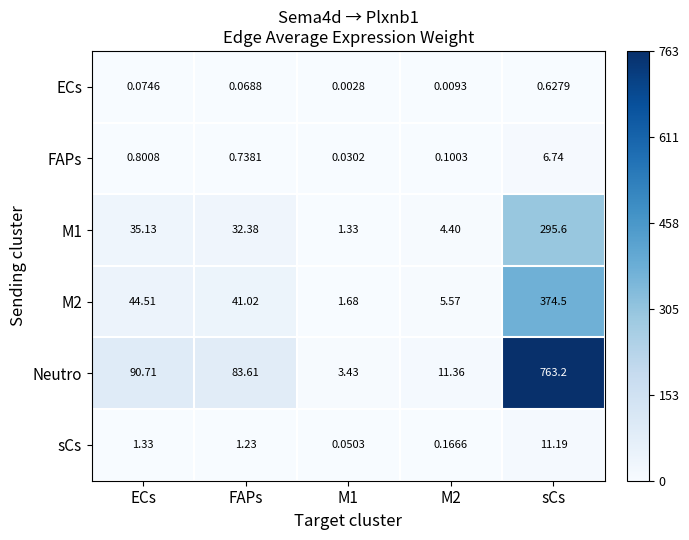

Which category has the highest value across all series?

sCs